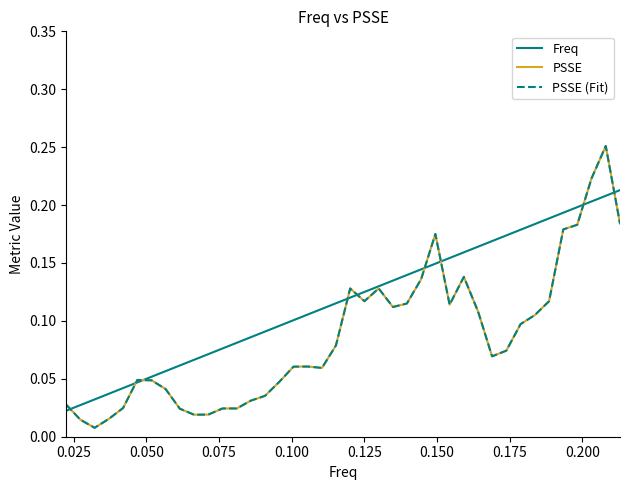

List the series in order of their peak value, lowest first.

Freq, PSSE, PSSE (Fit)